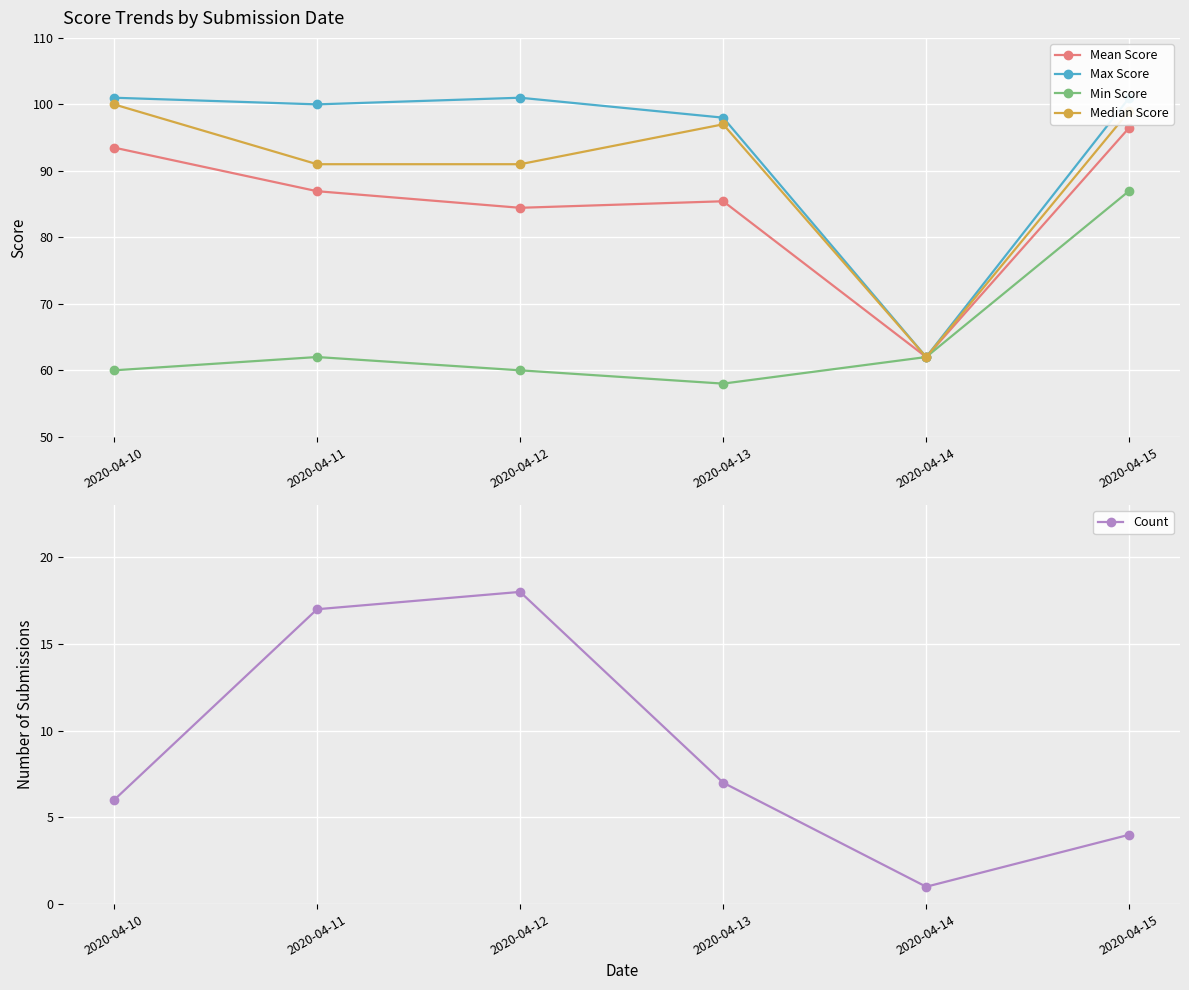

Is it true that Median Score equals 28.6 at 2020-04-15?

False